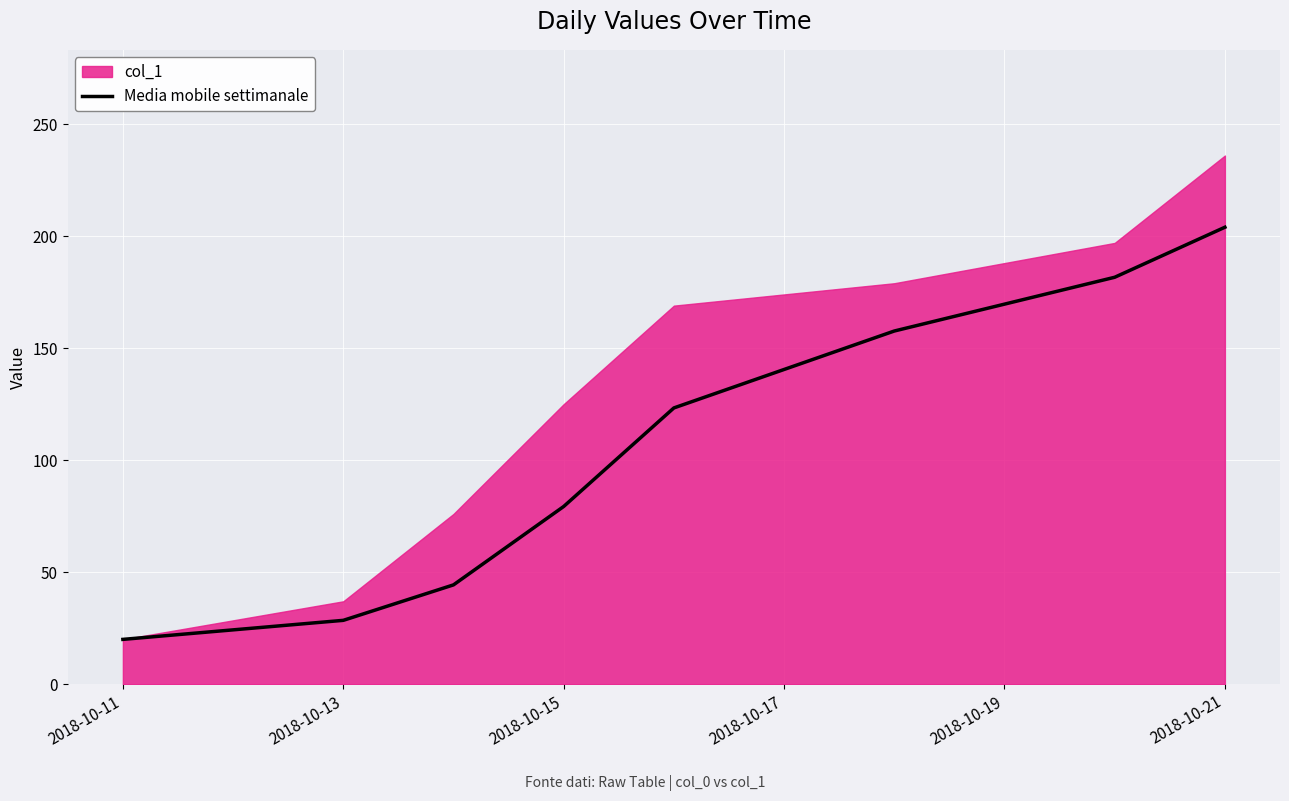

What is the maximum value for Media mobile settimanale?

204.0